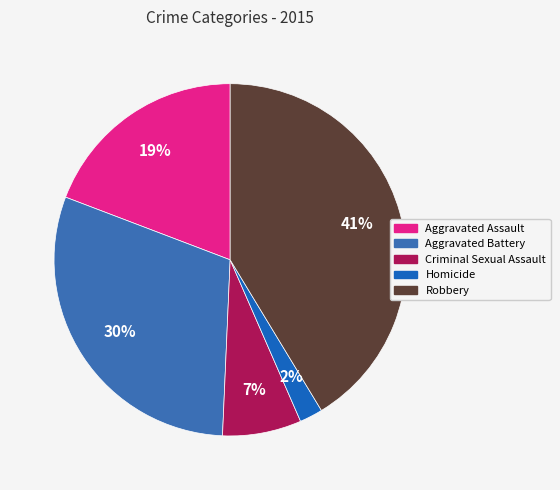

Combined, do Aggravated Battery and Aggravated Assault account for over 50%?

No